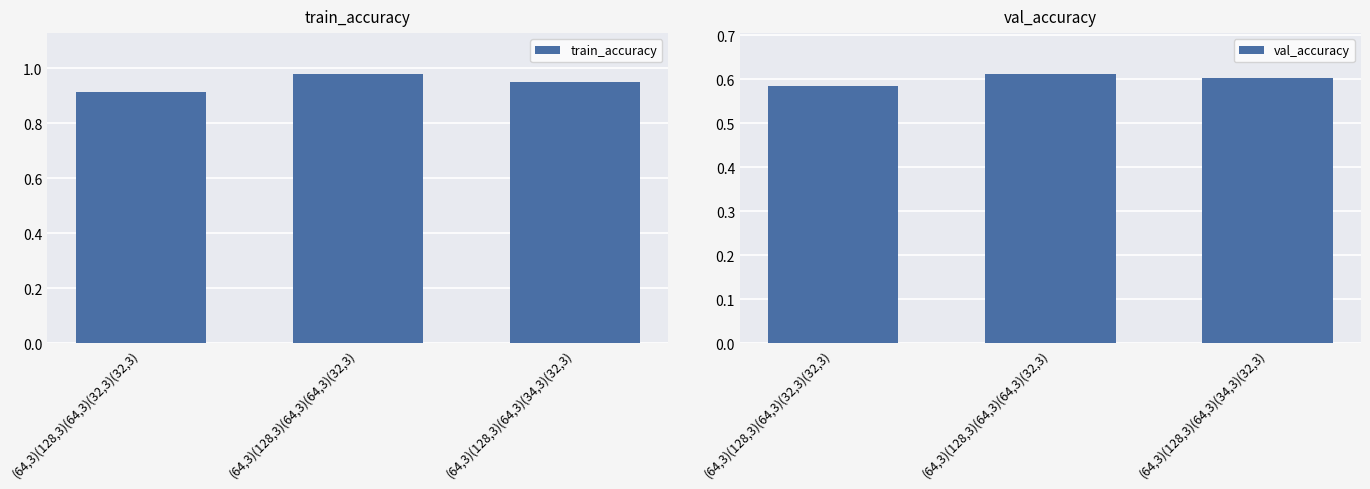

Count the val_accuracy values in the range 0 to 1.

3